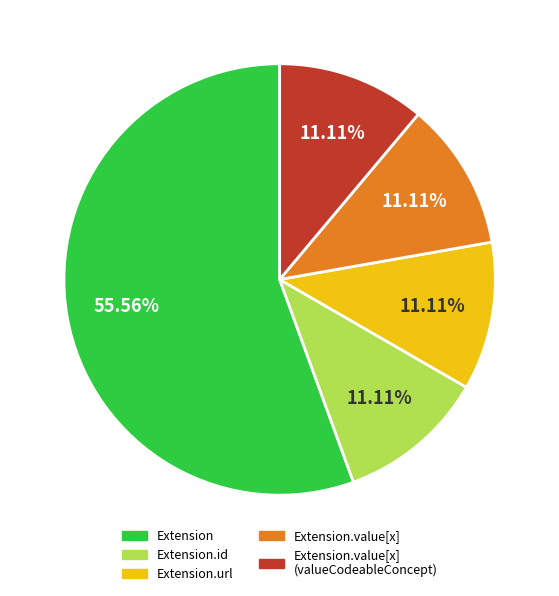

Count the number of slices in the pie.

5